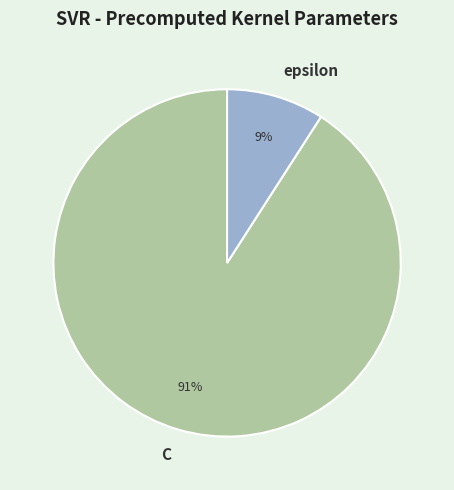

To the nearest percent, what is the combined percentage of epsilon and C?

100%